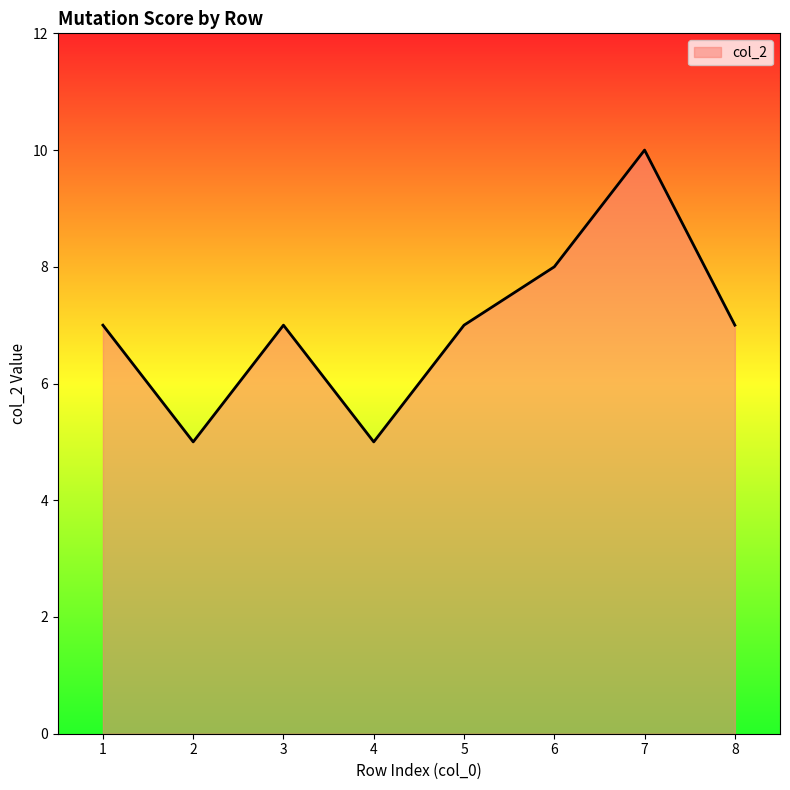

What is the sum of all values?

56